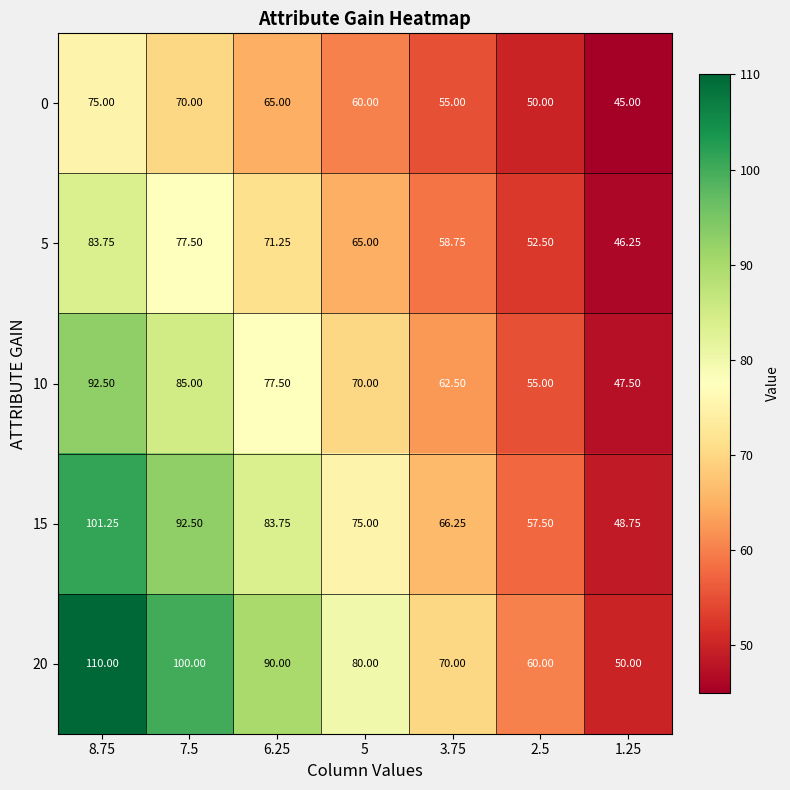

What is the spread (max minus min) of values at 2.5?

10.0